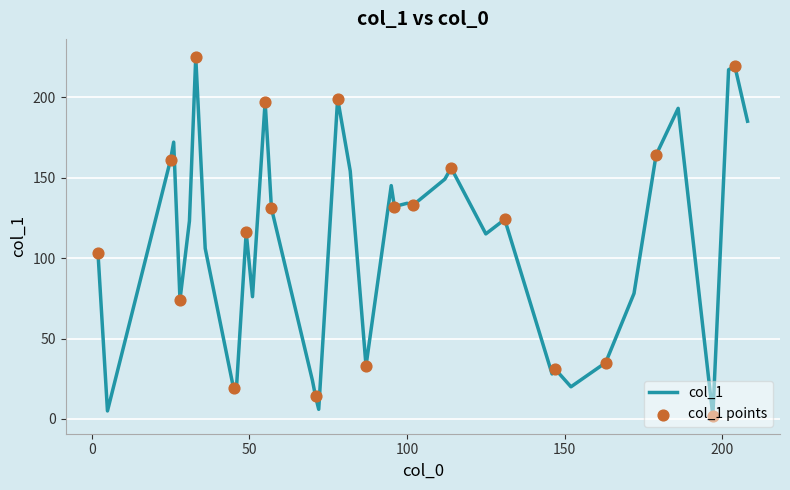

Does the chart have visible grid lines?

Yes